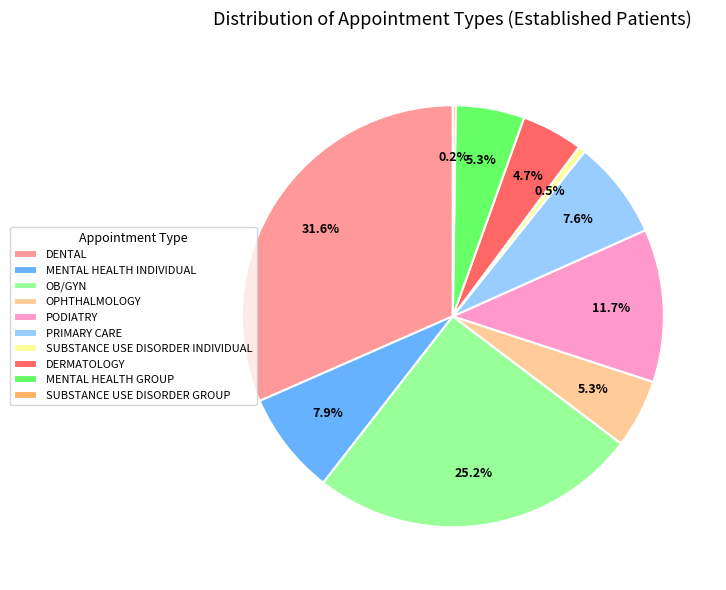

The PODIATRY slice represents 20% of the pie. True or false?

False